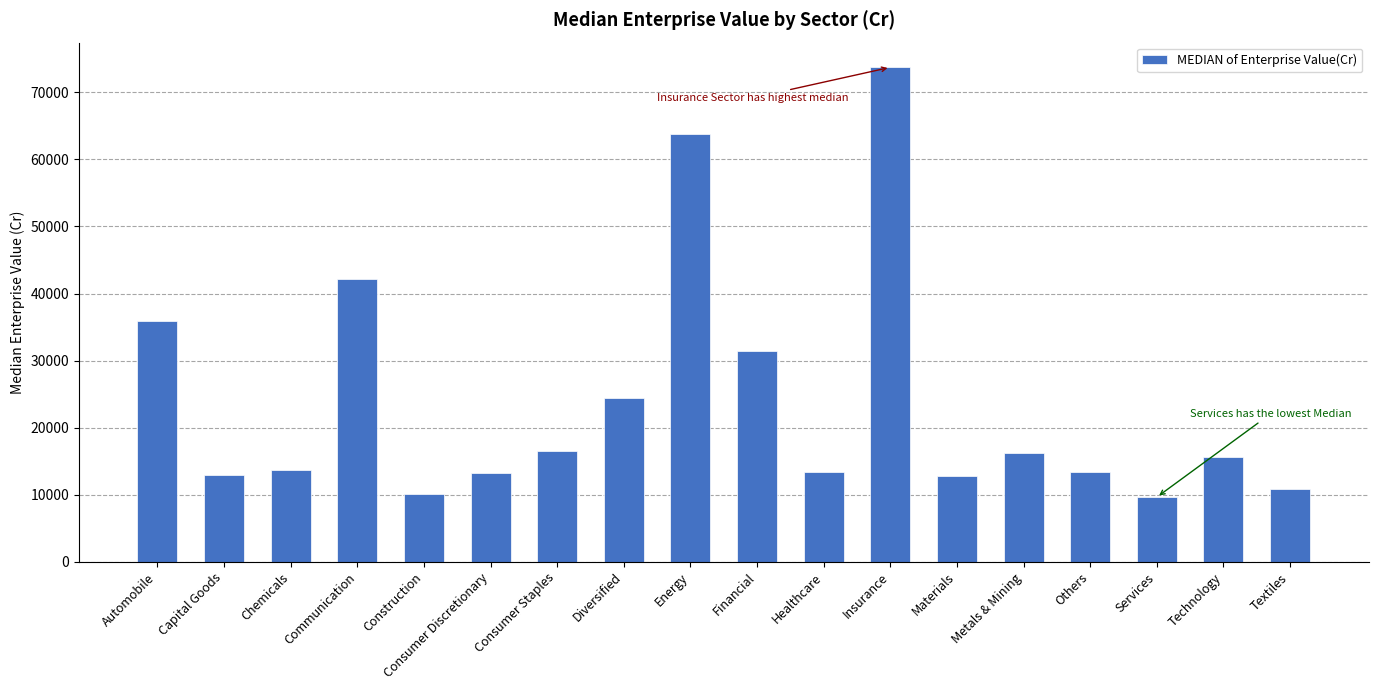

Which category has the highest value across all series?

Insurance